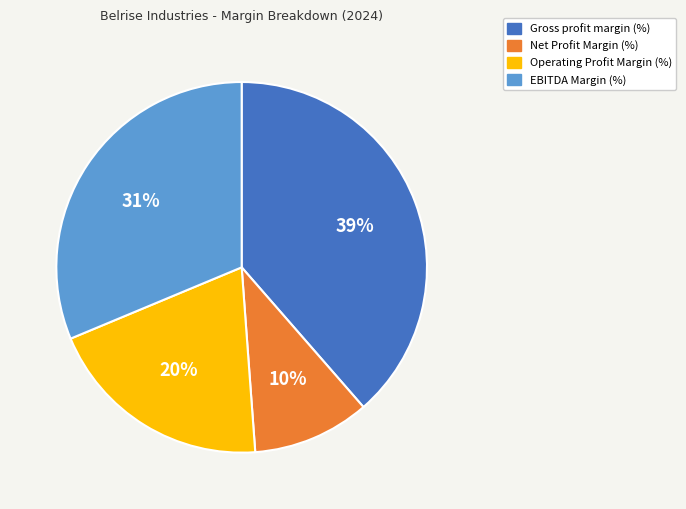

What percentage is the EBITDA Margin (%) slice, to the nearest percent?

31%